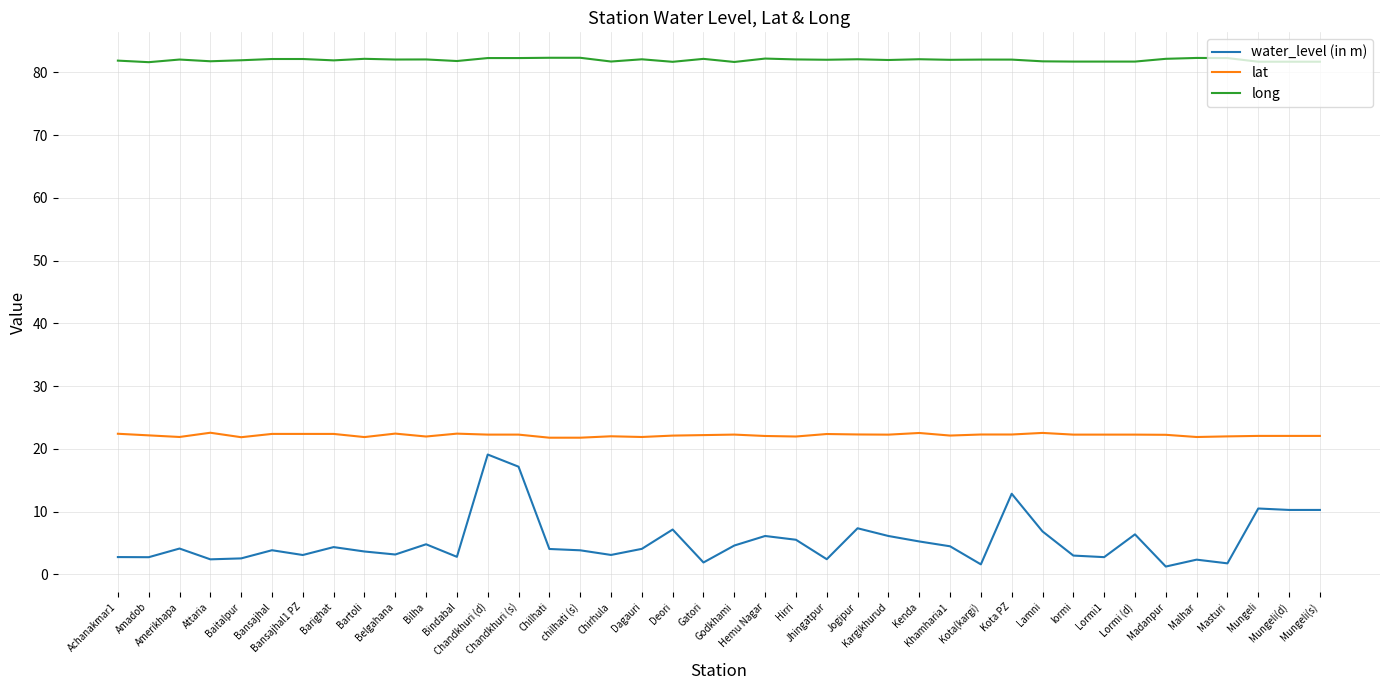

True or false: lat and water_level (in m) intersect in this chart.

False